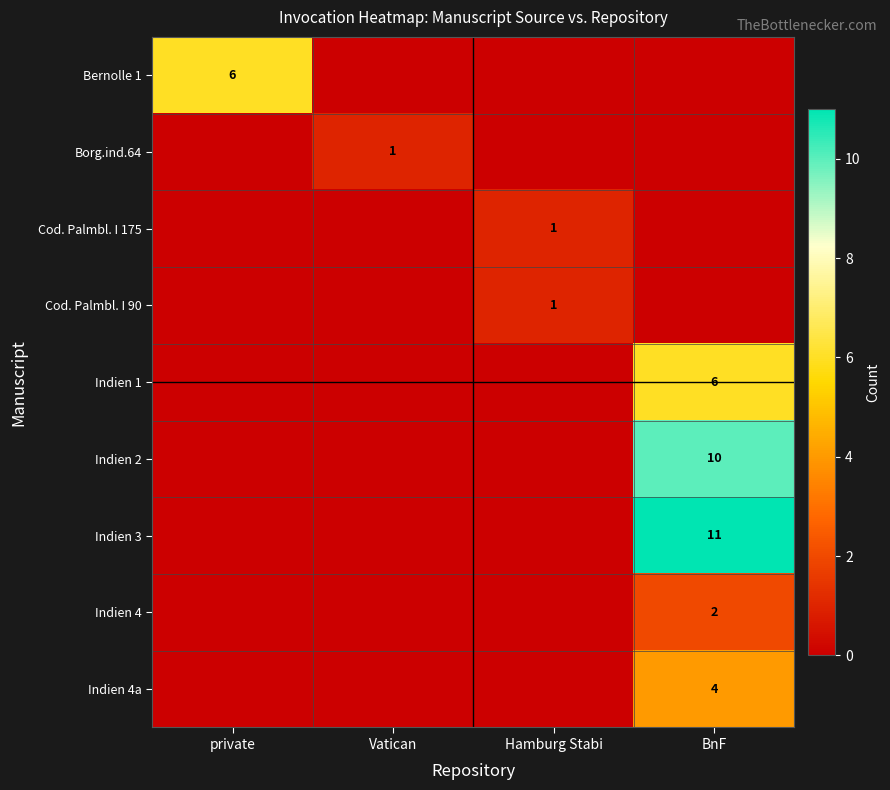

Is it true that Indien 2 equals 10 at BnF?

True